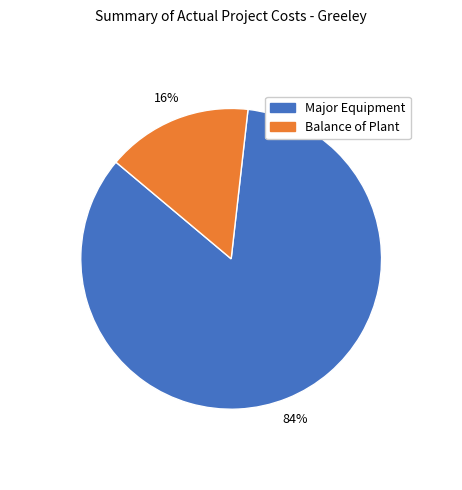

Does any single category account for the majority?

Yes